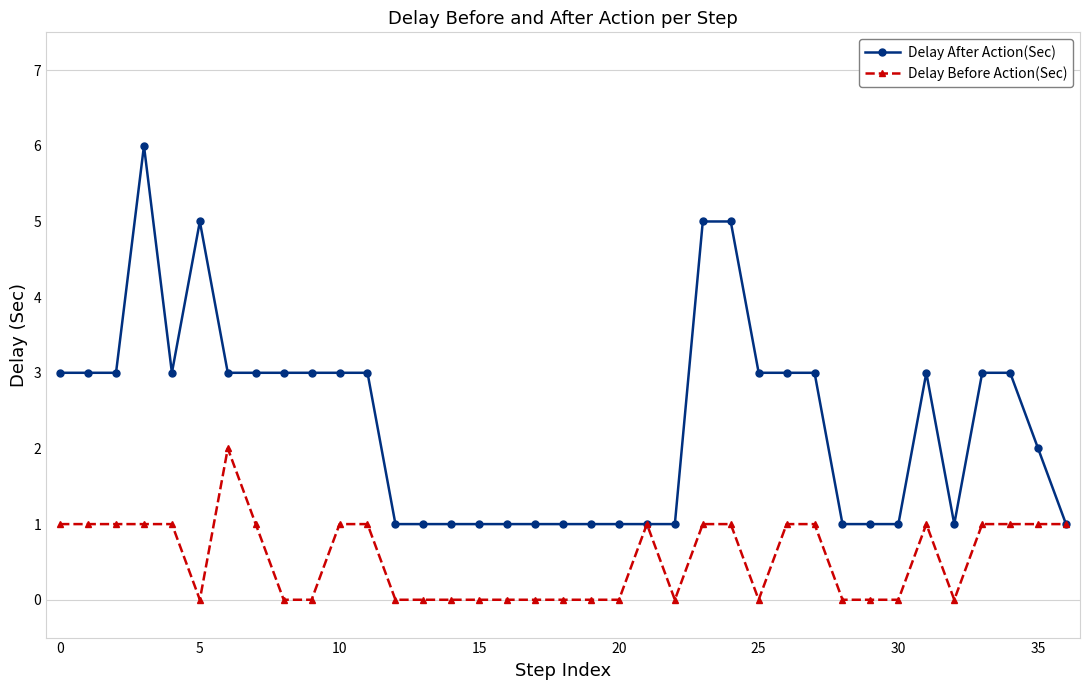

Reading right to left, transcribe all the data shown in this chart.

Delay After Action(Sec): 1	2	3	3	1	3	1	1	1	3	3	3	5	5	1	1	1	1	1	1	1	1	1	1	1	3	3	3	3	3	3	5	3	6	3	3	3
Delay Before Action(Sec): 1	1	1	1	0	1	0	0	0	1	1	0	1	1	0	1	0	0	0	0	0	0	0	0	0	1	1	0	0	1	2	0	1	1	1	1	1